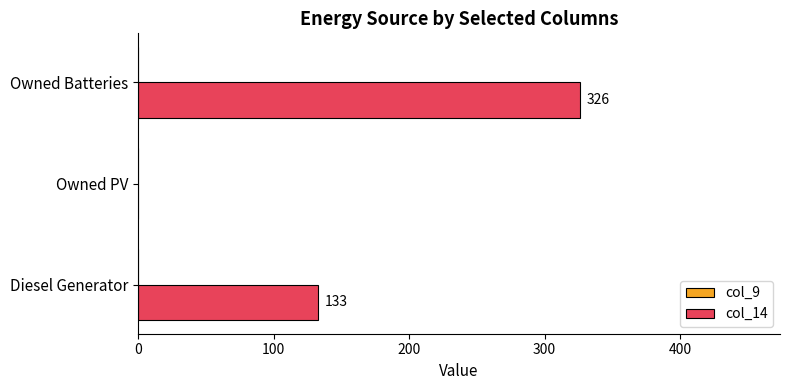

What is the sum of the values at Diesel Generator and Owned PV?

133